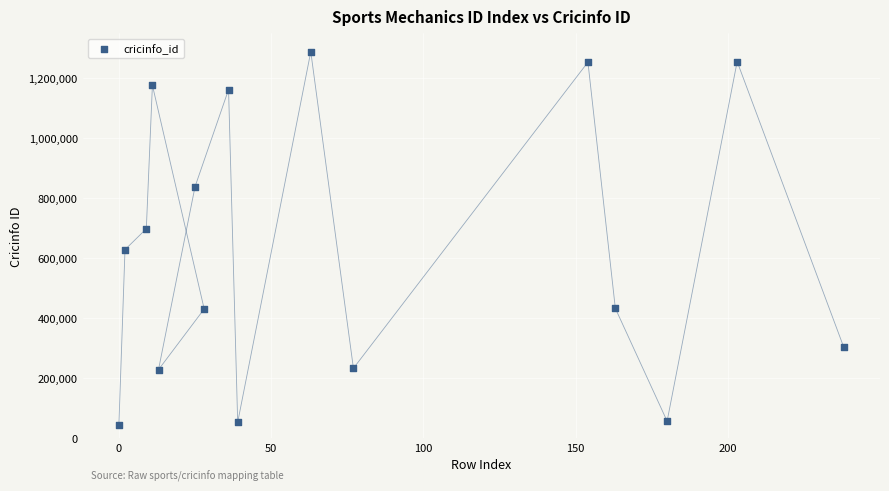

What is the range of Y values (max minus min)?

1242131